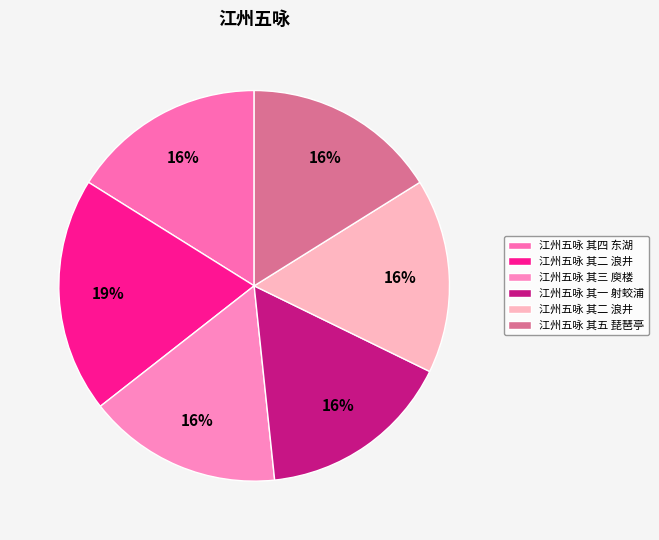

How many slices are in this pie chart?

6